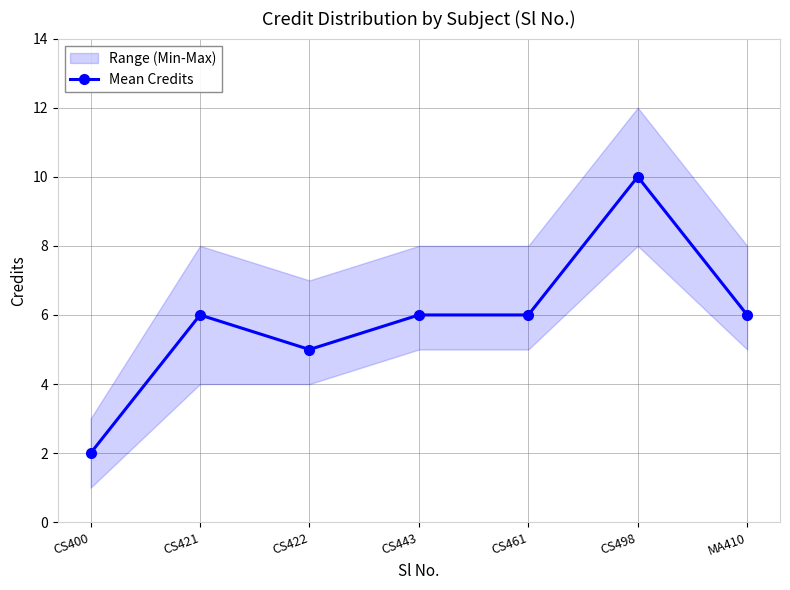

What is the difference between the maximum and second lowest values?

5